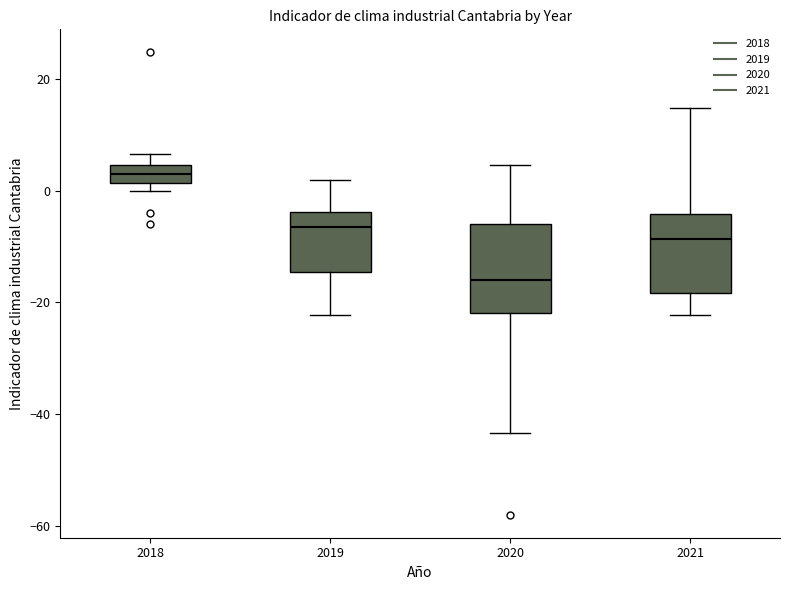

Reading left to right, read every box against the y-axis: the position of its median line, the range the box covers, and the ends of its whiskers. The values are not printed on the chart, so give them approximately, as read against the axis.

2018: median 4 (inside the box), box 2 to 4, whiskers 0 to 6
2019: median -6, box -14 to -4, whiskers -22 to 2
2020: median -16, box -22 to -6, whiskers -44 to 4
2021: median -8, box -18 to -4, whiskers -22 to 14